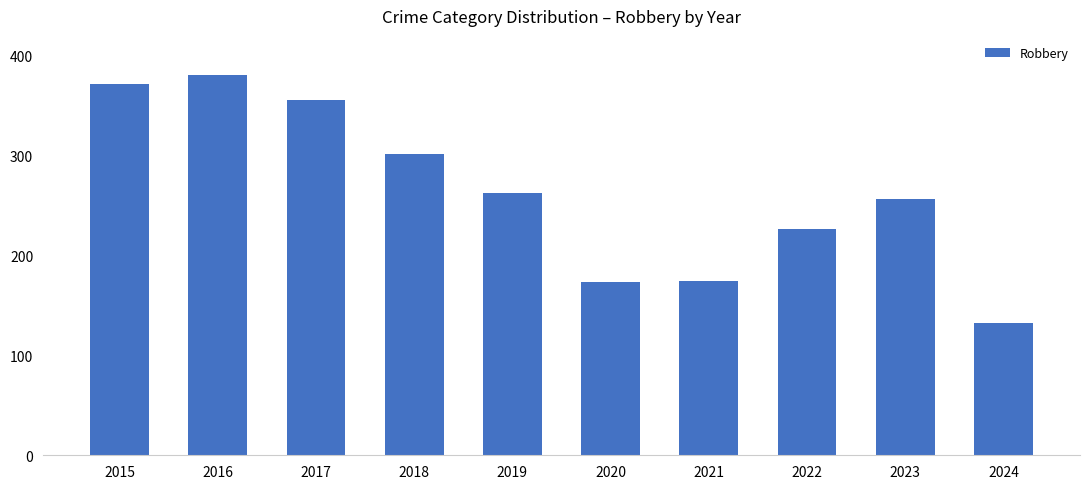

The value at 2022 is 394. True or false?

False